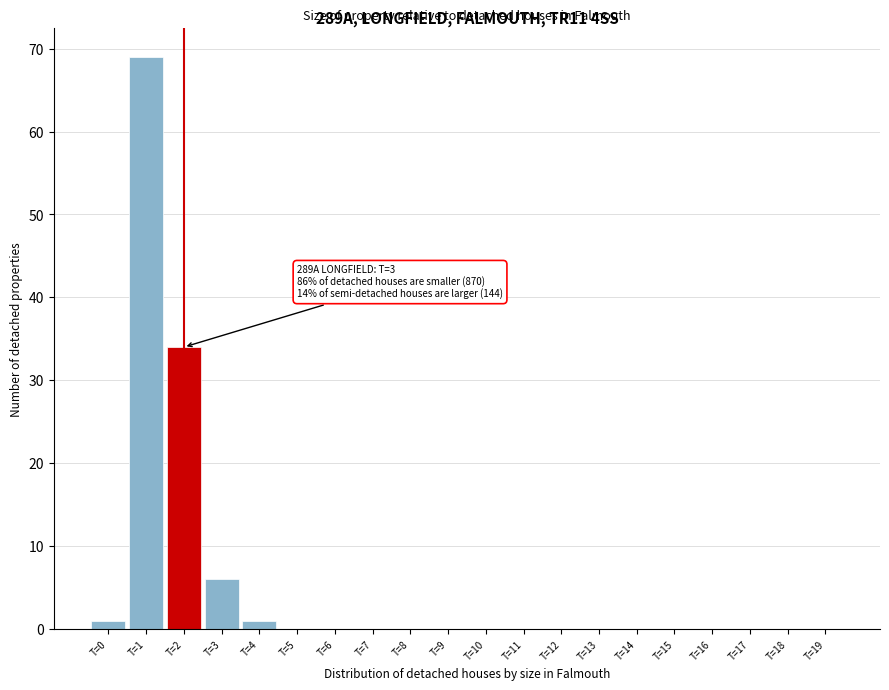

Reading right to left, list all the values displayed in this chart.

T=19=0	T=18=0	T=17=0	T=16=0	T=15=0	T=14=0	T=13=0	T=12=0	T=11=0	T=10=0	T=9=0	T=8=0	T=7=0	T=6=0	T=5=0	T=4=1	T=3=6	T=2=34	T=1=69	T=0=1